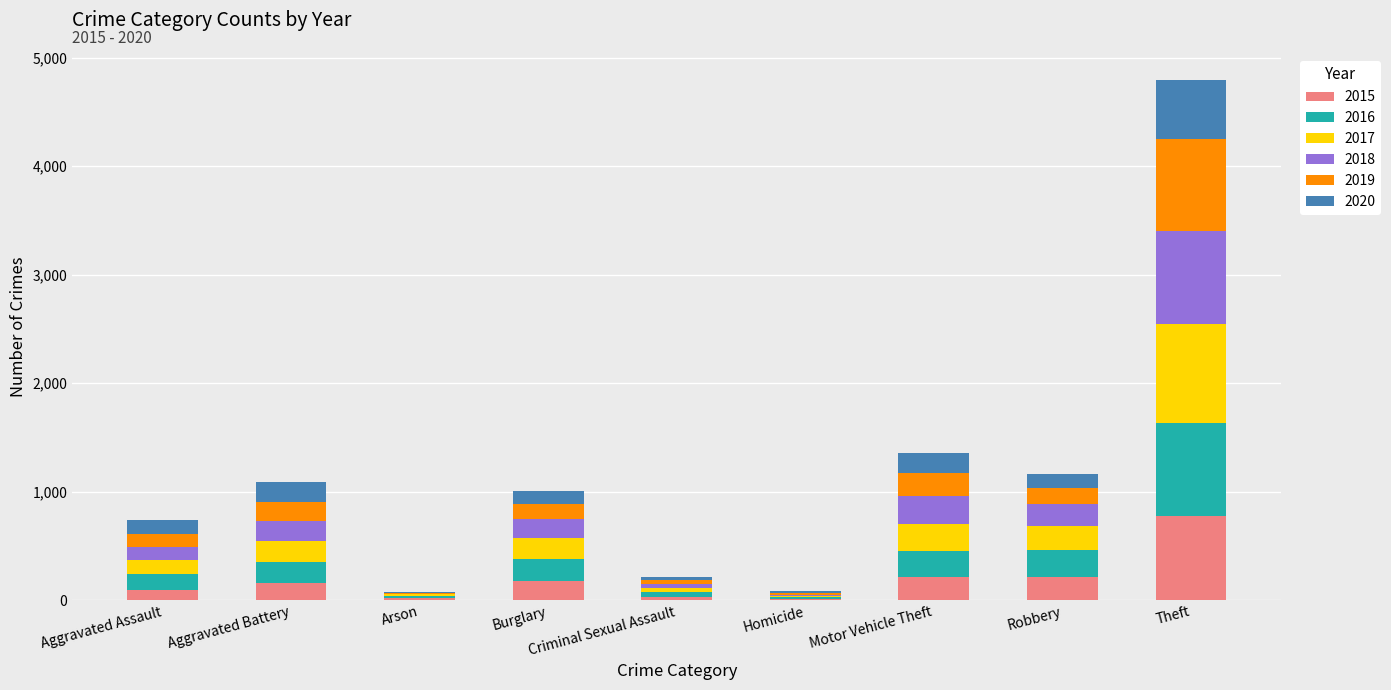

What is the total value across all series at Motor Vehicle Theft?

1359